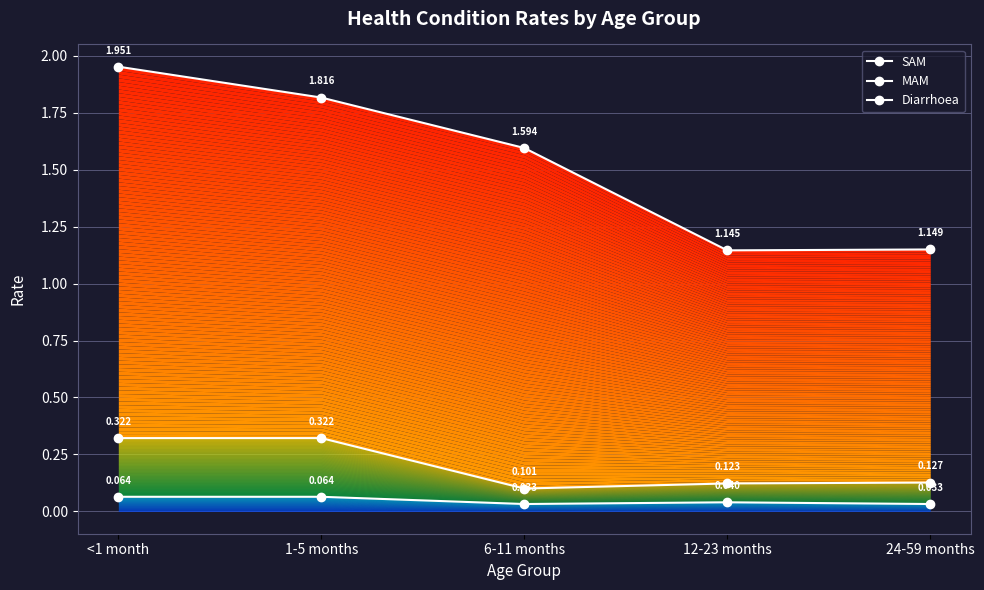

Reading left to right, list all the values displayed in this chart.

SAM: 0.1	0.1	0.0	0.0	0.0
MAM: 0.3	0.3	0.1	0.1	0.1
Diarrhoea: 2.0	1.8	1.6	1.1	1.1